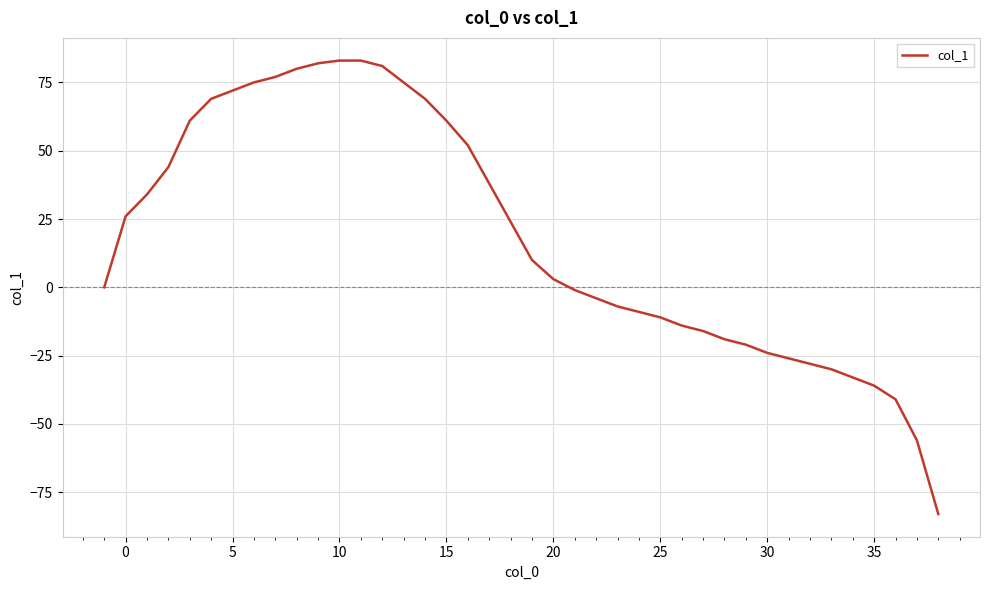

What is the difference between the maximum and minimum values?

166